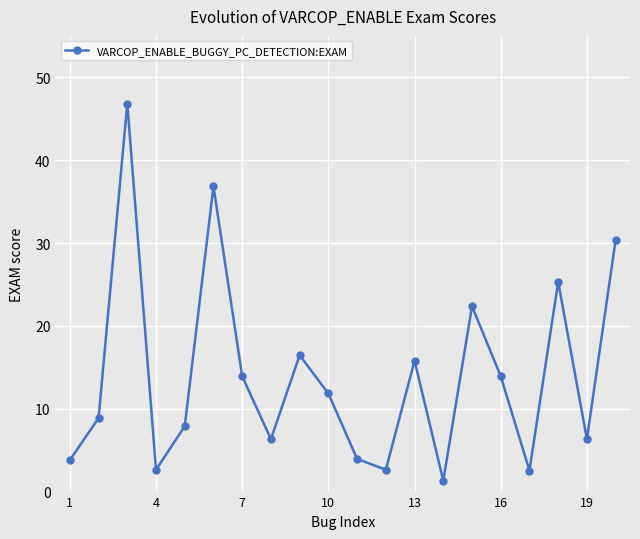

What is the difference between the second highest and minimum values?

35.5